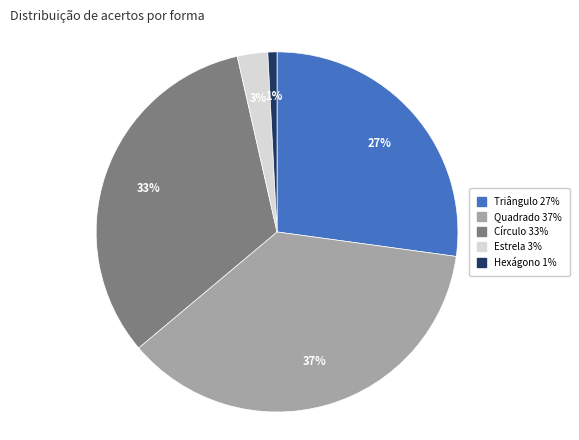

Rank the categories by value from lowest to highest.

Hexágono, Estrela, Triângulo, Círculo, Quadrado